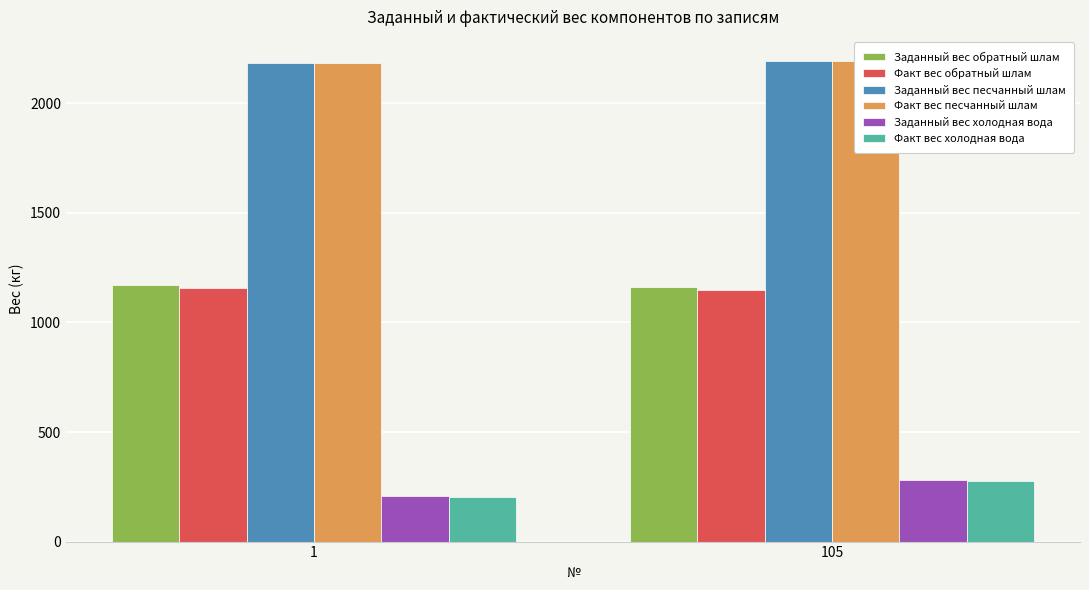

Between 1 and 105, which series saw the biggest shift?

Заданный вес холодная вода